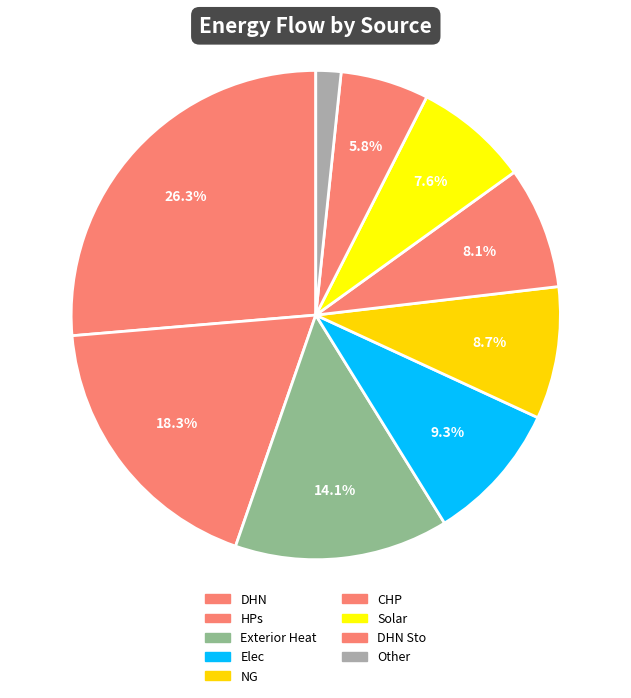

Does any single category account for the majority?

No